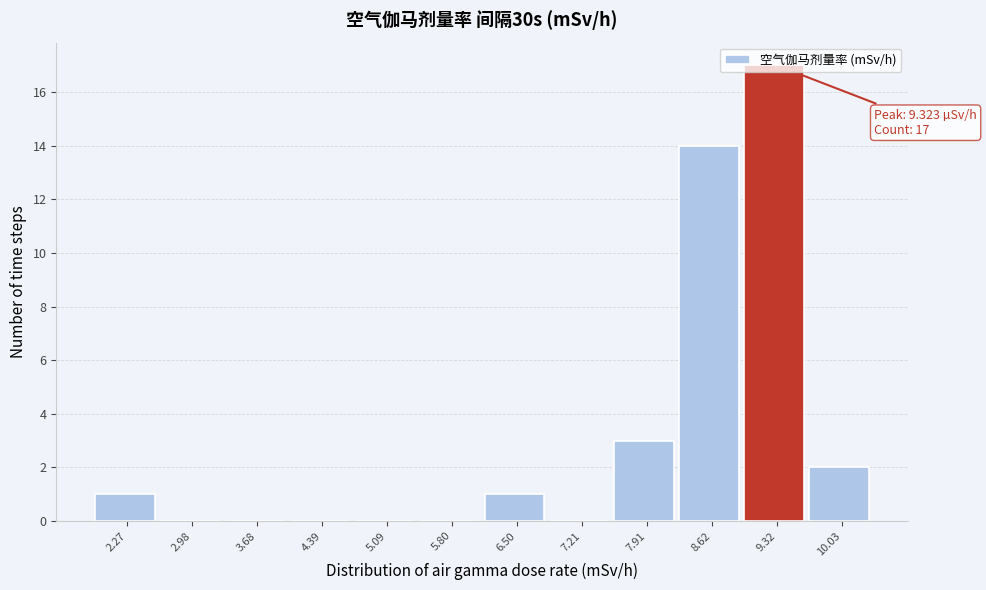

What is the change in value from 8.62 to 9.32?

+3